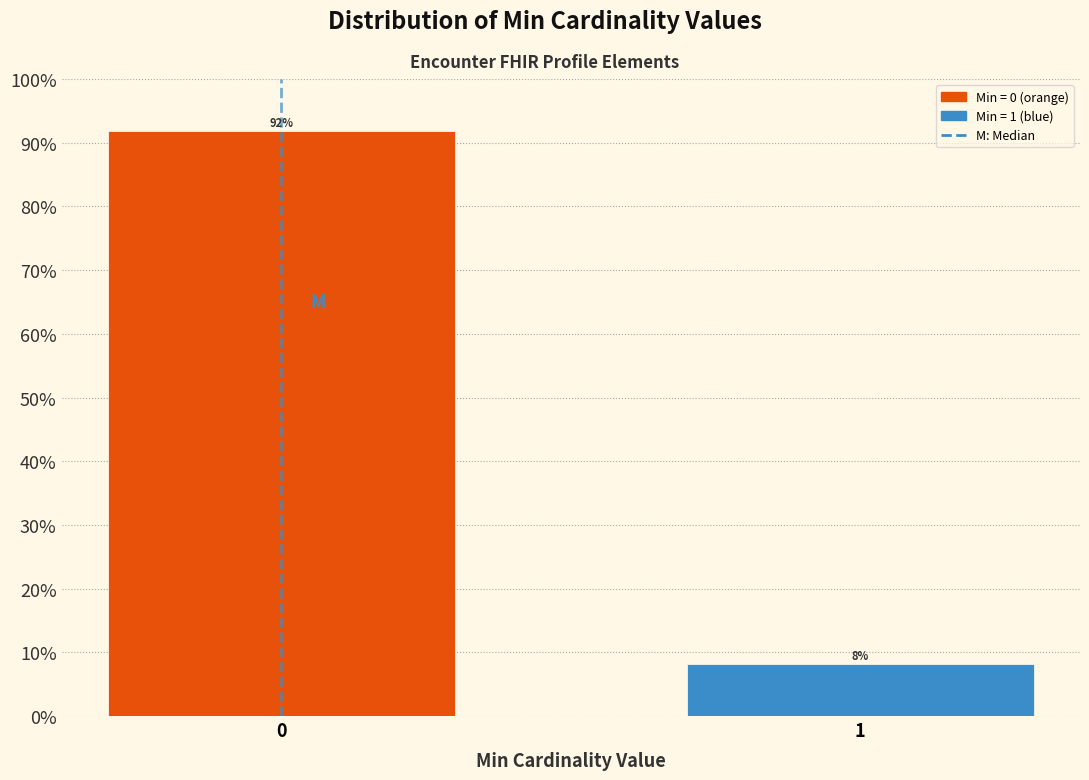

Is it true that the value at 0 is 35.7?

False